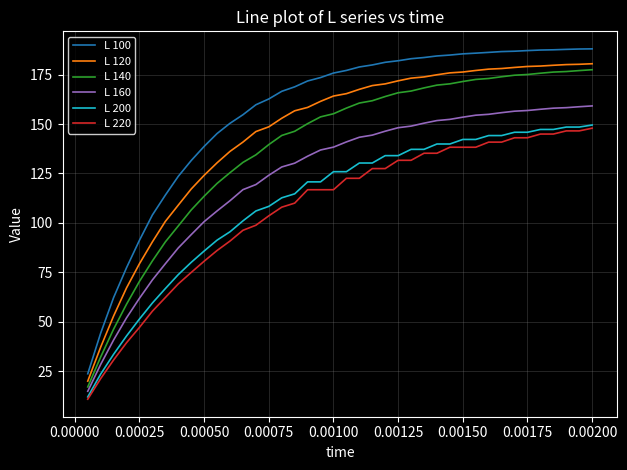

Does the chart display data point markers on the line(s)?

No